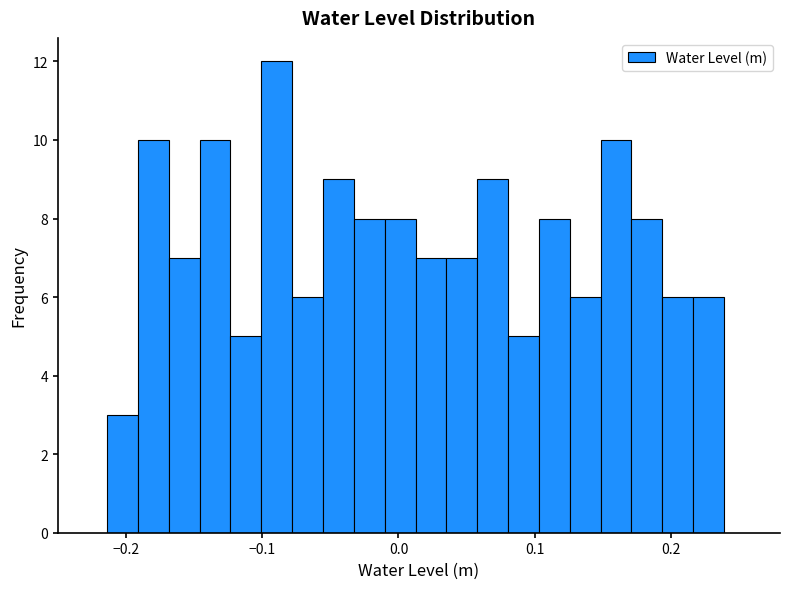

Around what value on the x-axis is the tallest bar? Give the approximate position of its centre, as read against the axis.

-0.09